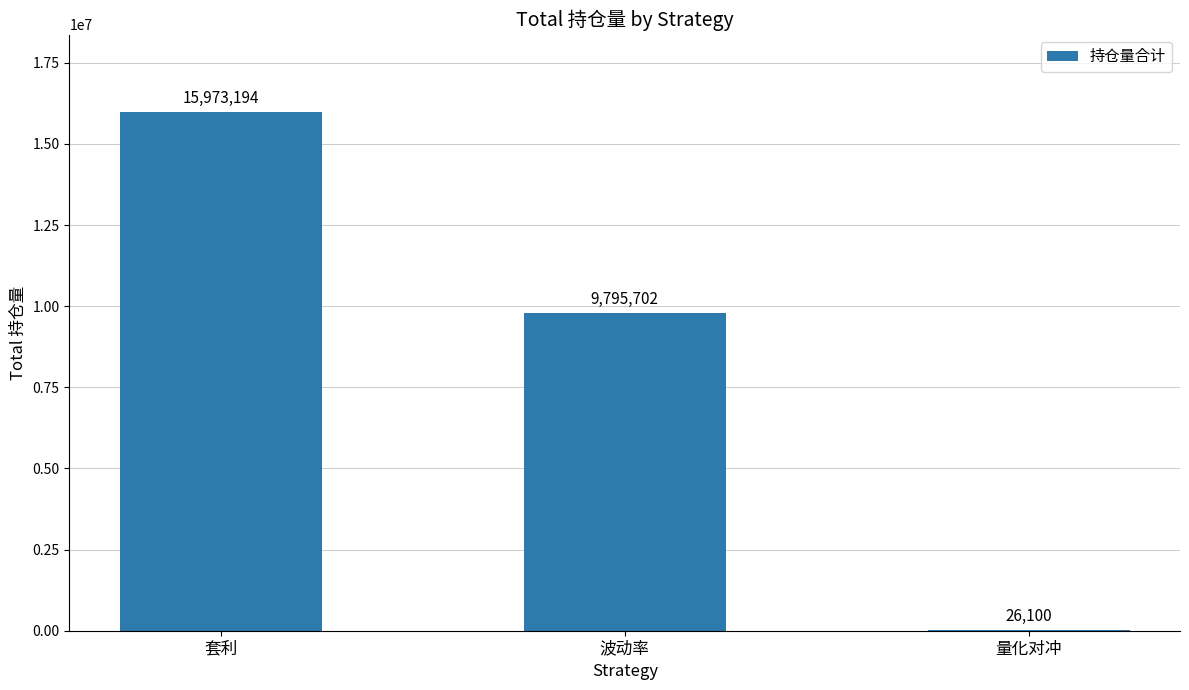

What is the sum of the values at 套利 and 量化对冲?

15999294